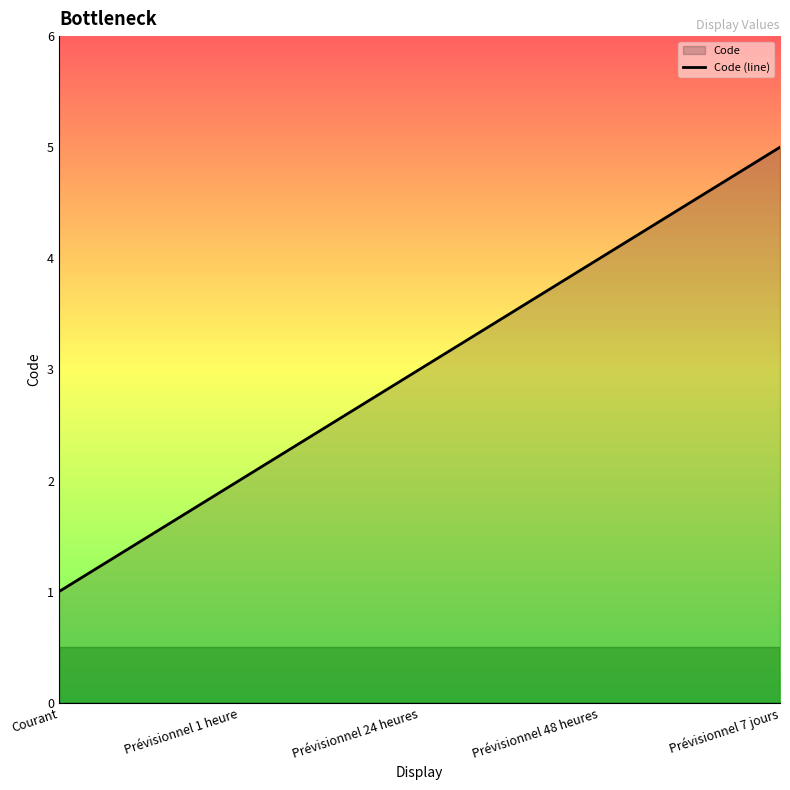

Which label corresponds to the largest value in the chart?

Prévisionnel 7 jours